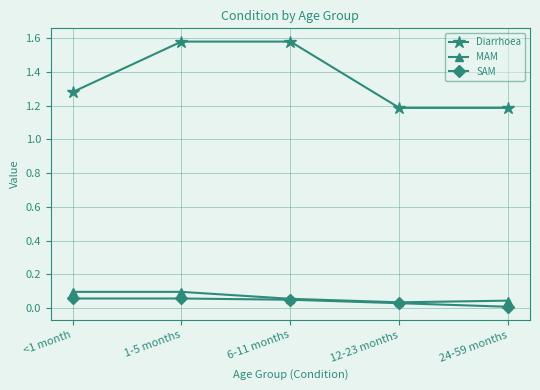

At how many categories does at least one series exceed 0?

5